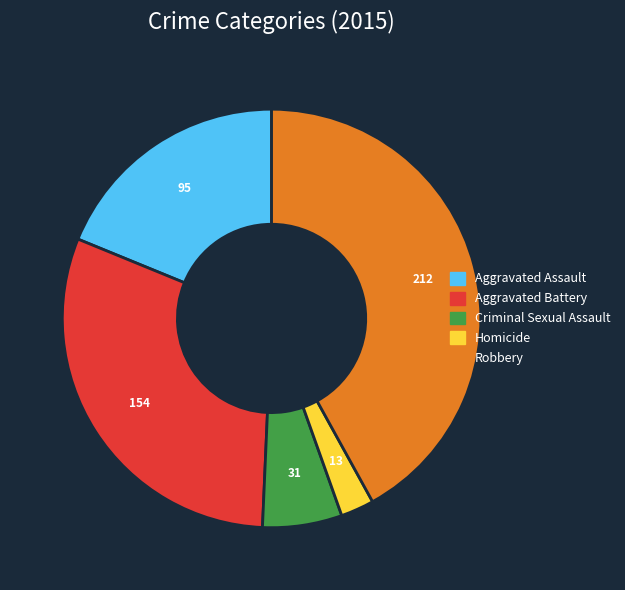

Is there any slice that represents more than half of the pie?

No